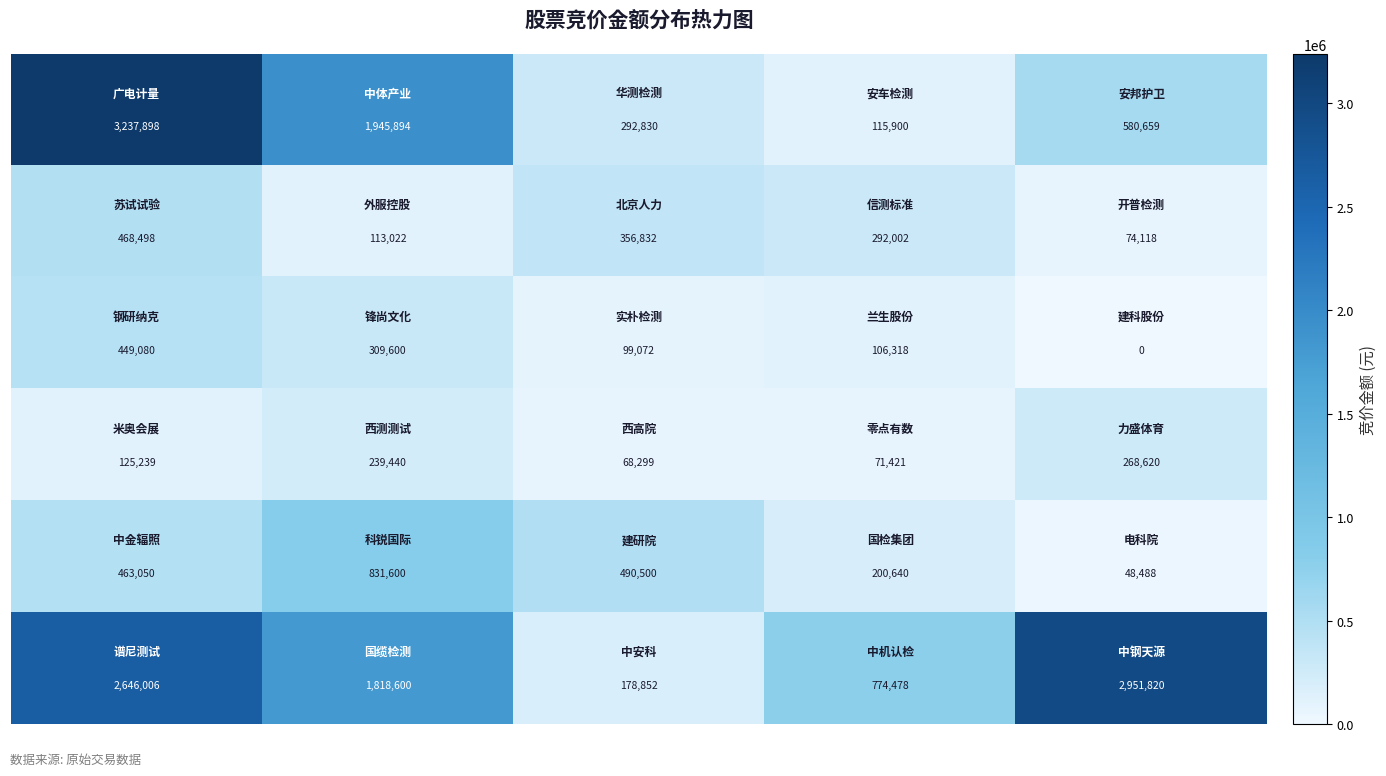

At how many categories does at least one series exceed 506510?

4